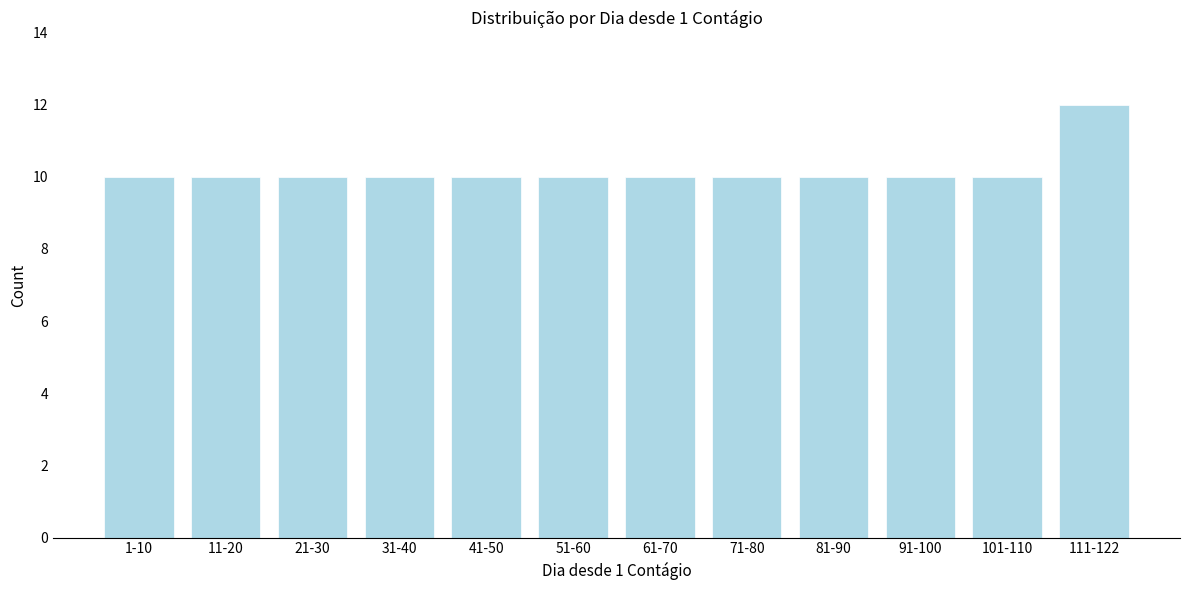

Reading left to right, list all the values displayed in this chart.

10	10	10	10	10	10	10	10	10	10	10	12